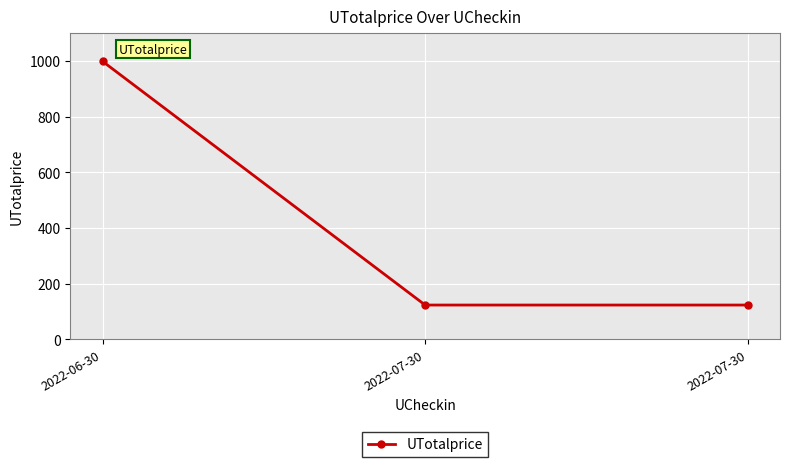

How many data points does each series have?

3